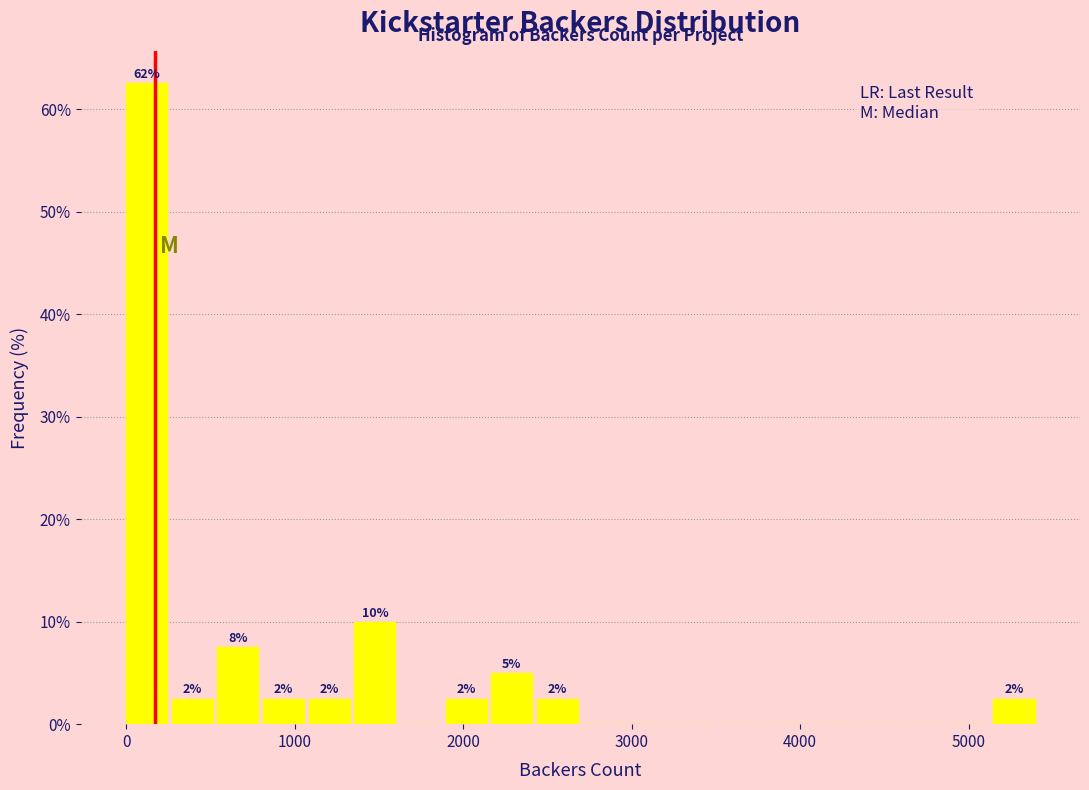

Read against the x-axis, roughly where is the centre of the tallest bar?

100